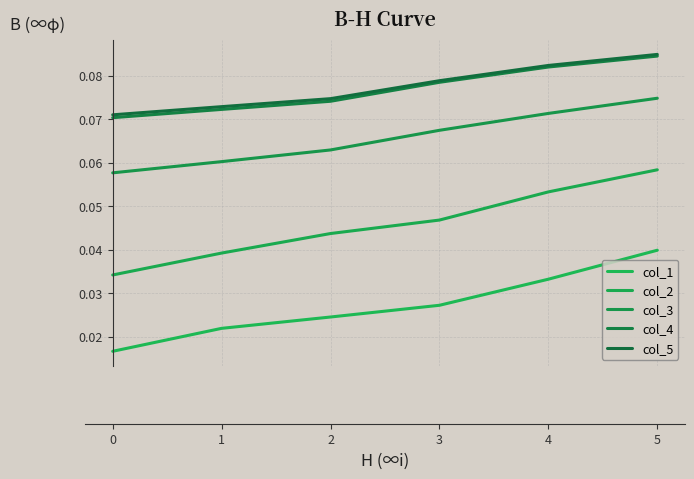

What is the highest value of the col_5 series?

0.1